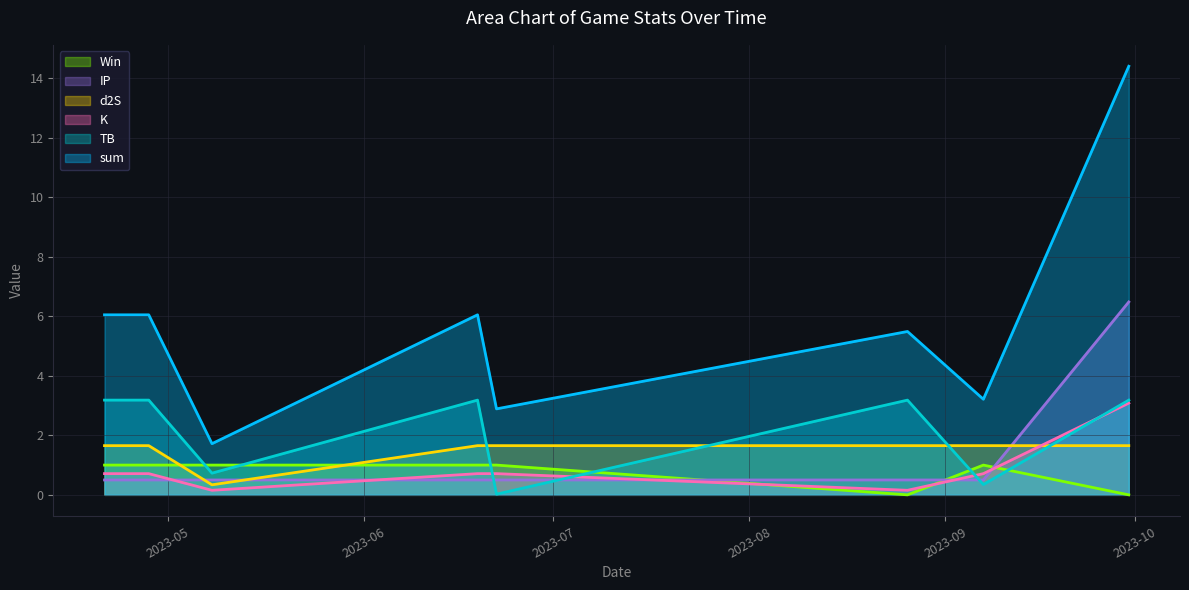

Which series has the widest spread of values?

sum